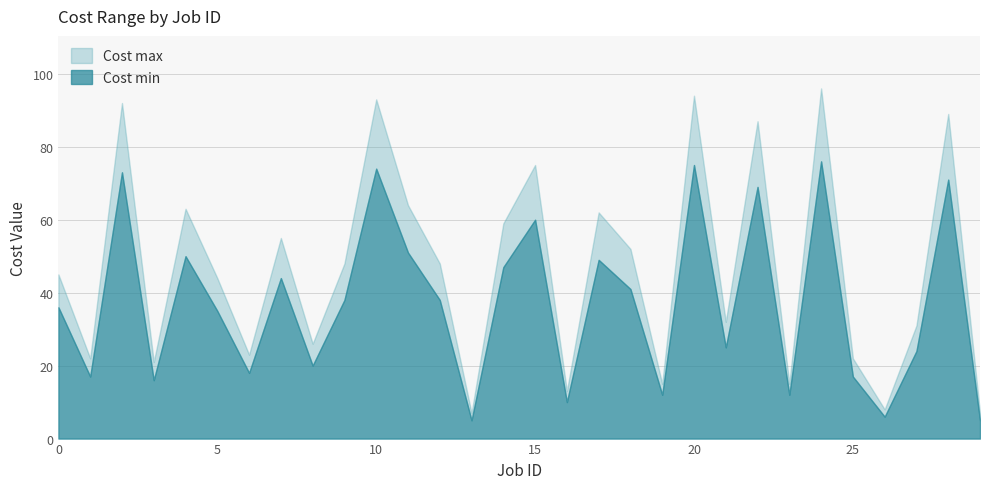

True or false: Cost max and Cost min intersect in this chart.

False